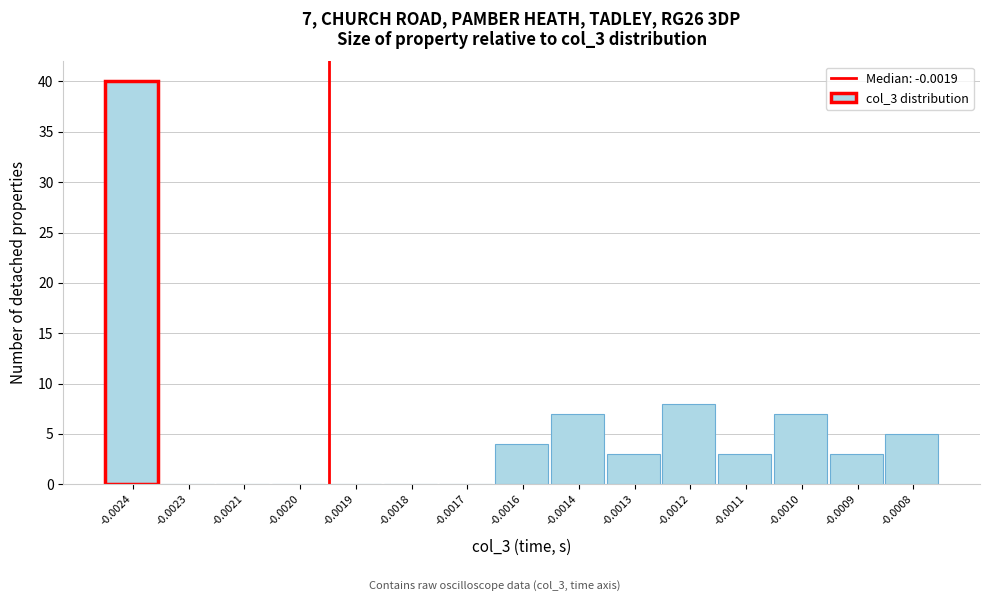

Reading left to right, what are all the values shown in this chart?

-0.0024=40	-0.0023=0	-0.0021=0	-0.0020=0	-0.0019=0	-0.0018=0	-0.0017=0	-0.0016=4	-0.0014=7	-0.0013=3	-0.0012=8	-0.0011=3	-0.0010=7	-0.0009=3	-0.0008=5